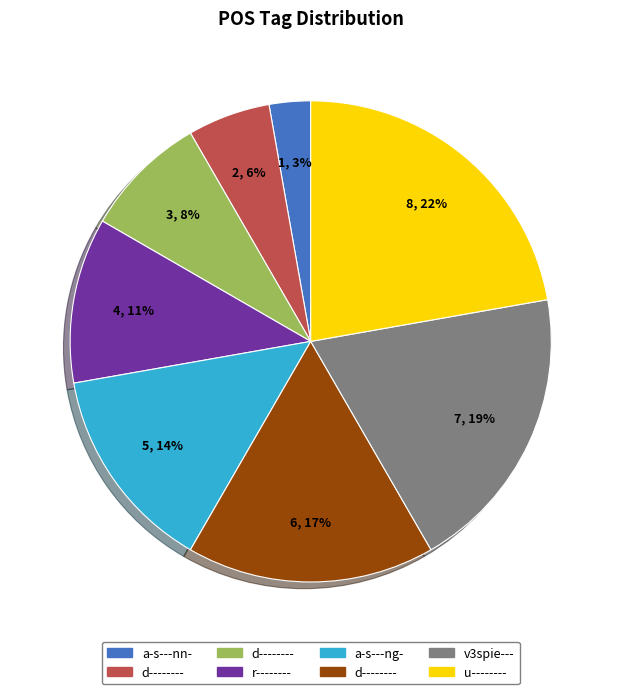

Does any single category account for the majority?

No